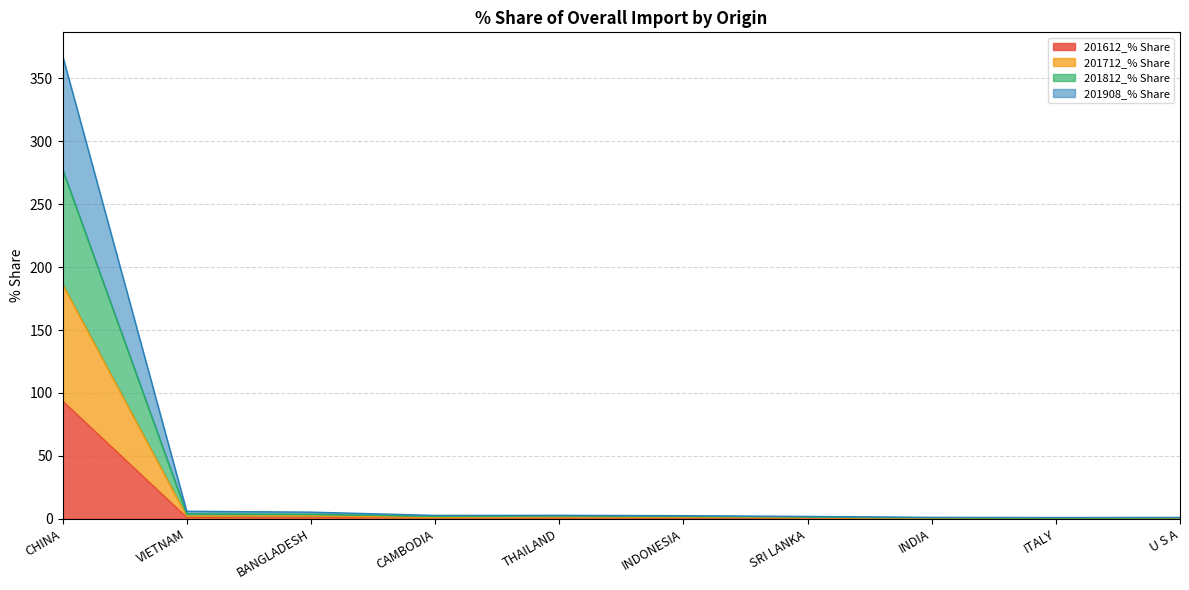

The 201812_% Share series shows 1.8 at U S A. True or false?

False